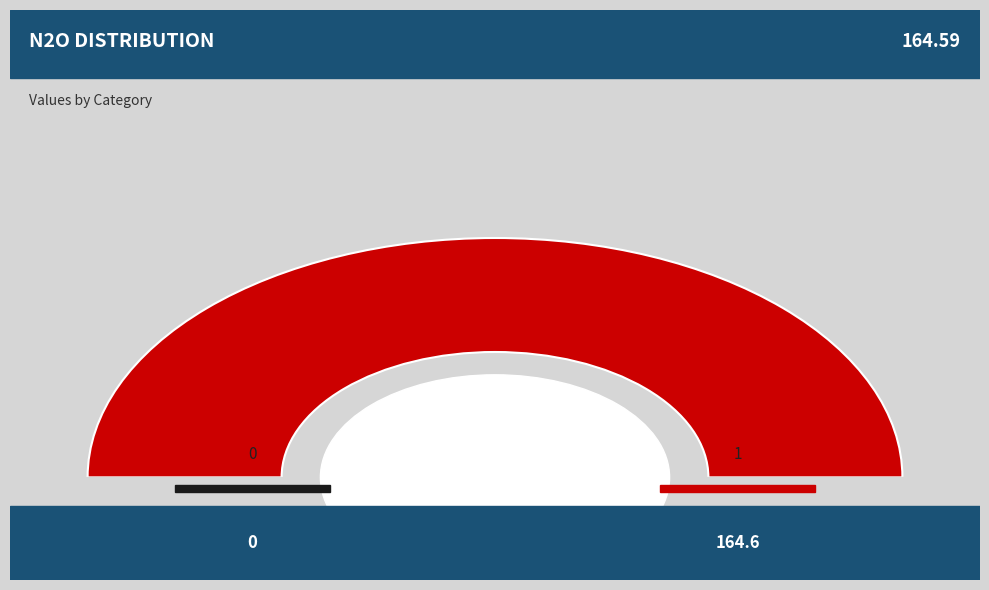

Does 1 account for over 50% of the chart?

Yes